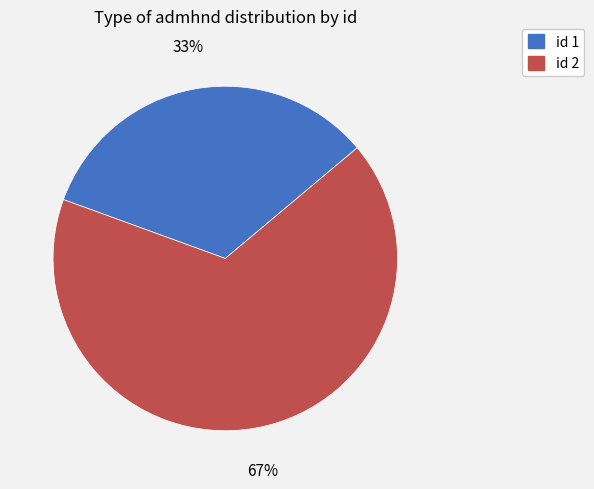

To the nearest percent, what portion does id 1 represent?

33%